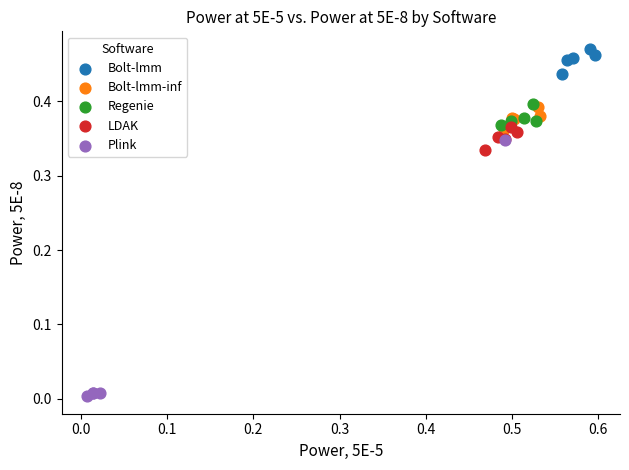

Which series contains the lowest Y value?

Plink